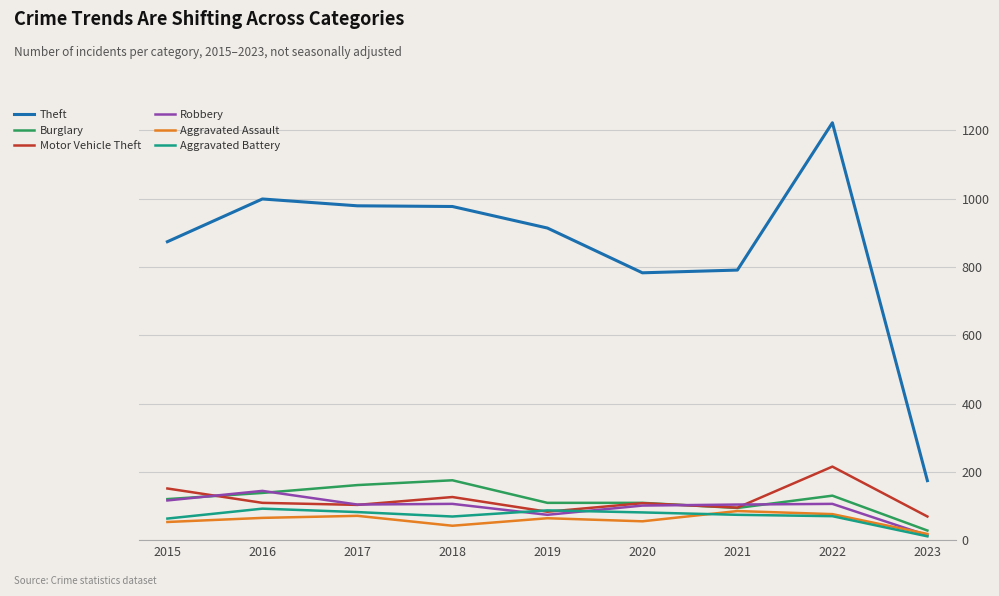

What is the highest value of the Aggravated Battery series?

93